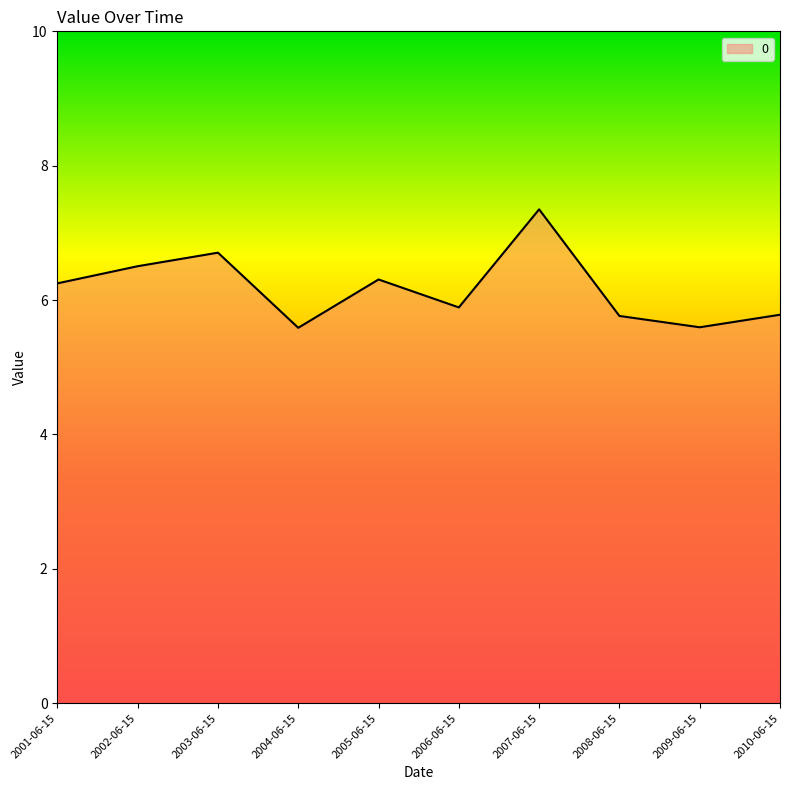

How many series are shown in this chart?

1